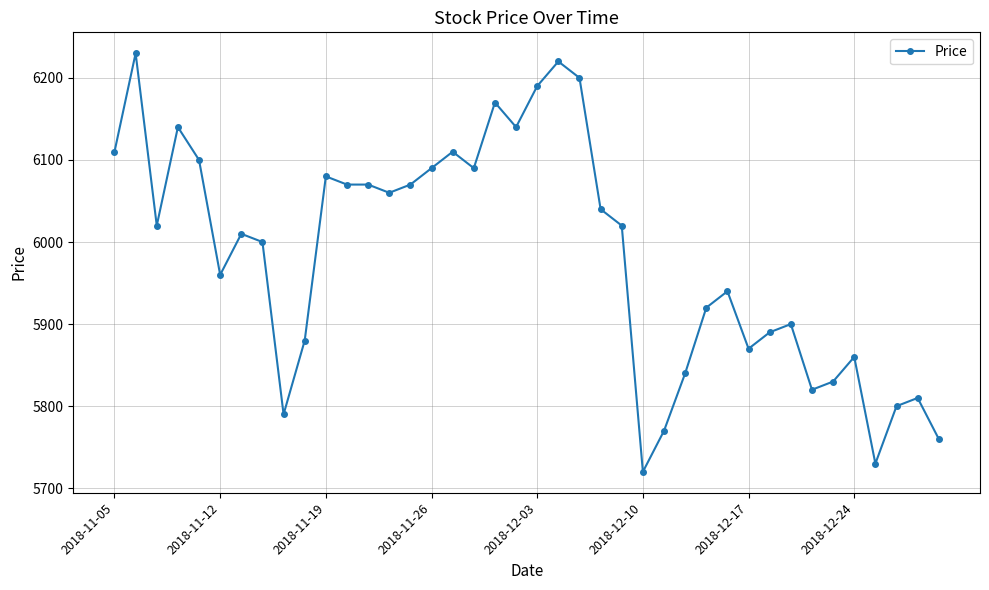

How many lines are shown in the chart?

1